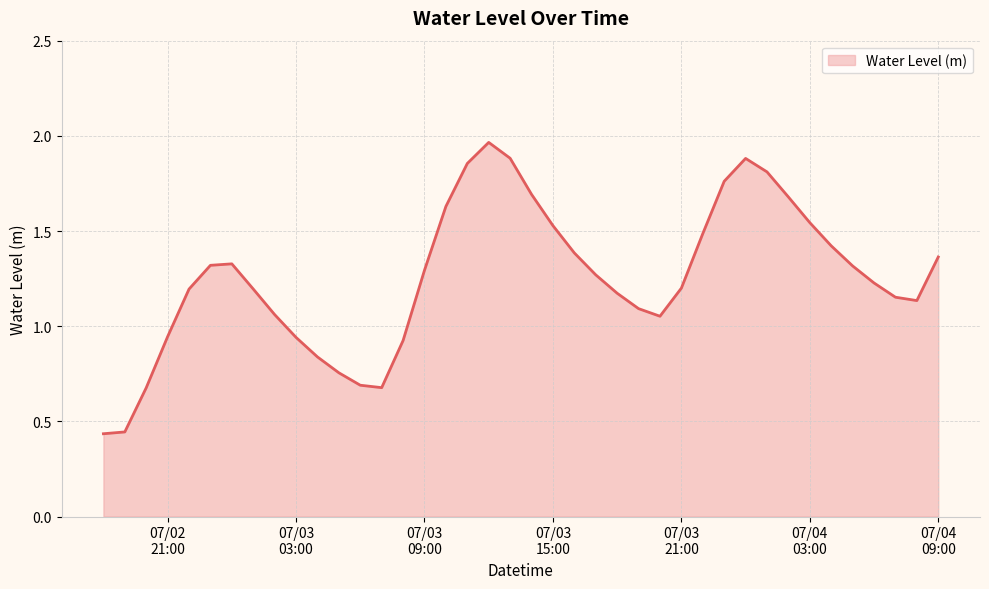

Which label corresponds to the smallest value in the chart?

2023-07-02 18:00:00